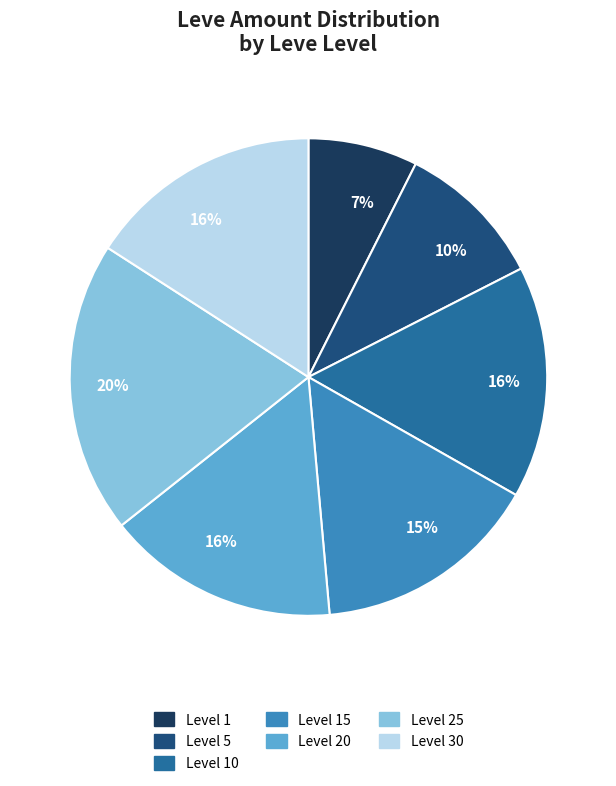

Is Level 20 the majority of the pie?

No